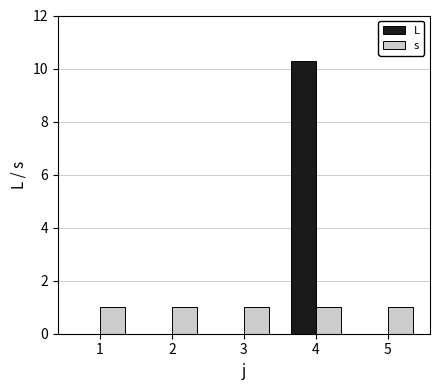

What is the spread (max minus min) of values at 1?

1.0